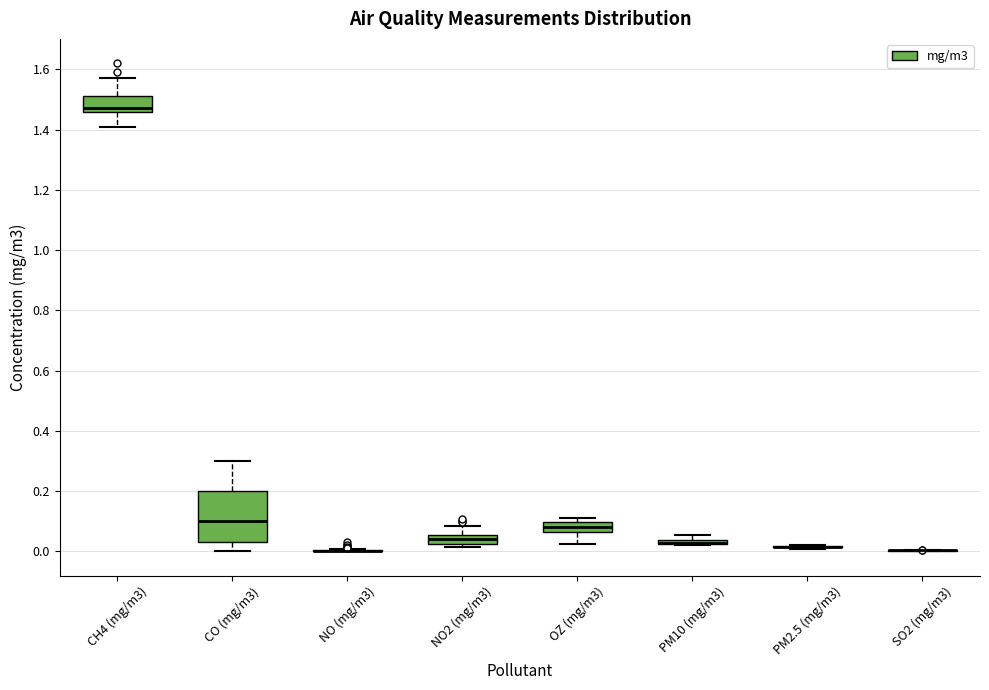

Which box is the tallest, from its lower edge to its upper edge?

CO (mg/m3)